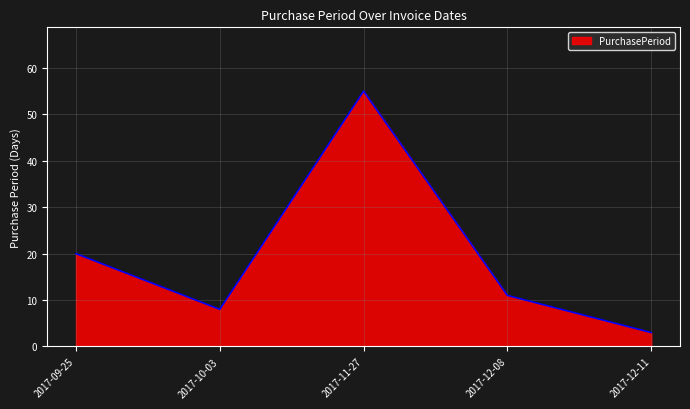

Reading left to right, transcribe all the data shown in this chart.

2017-09-25=20	2017-10-03=8	2017-11-27=55	2017-12-08=11	2017-12-11=3